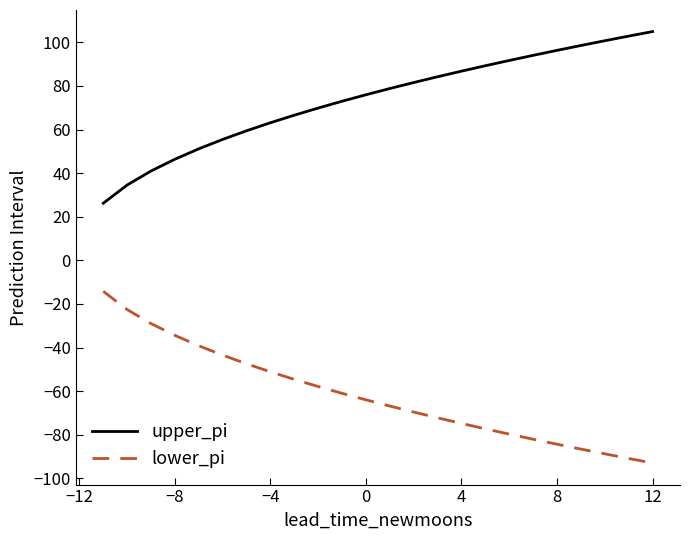

Which series has the largest total across all categories?

upper_pi